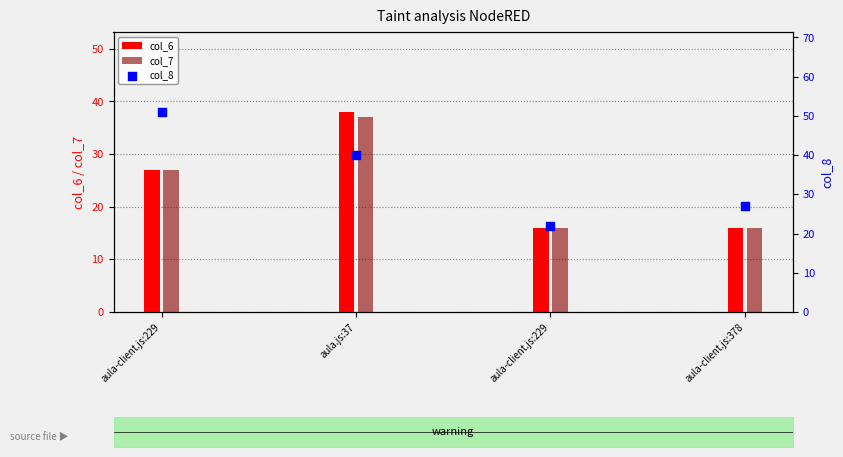

Which series has the largest total across all categories?

col_8